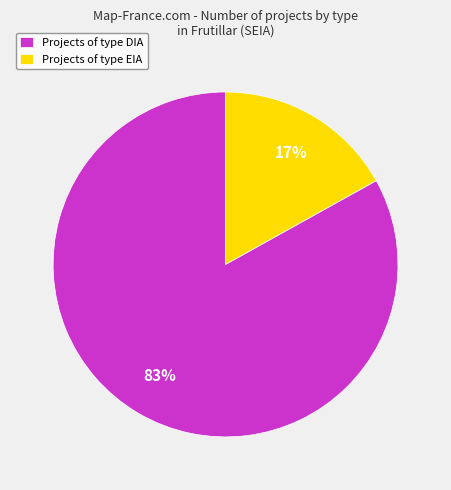

Count the number of slices in the pie.

2